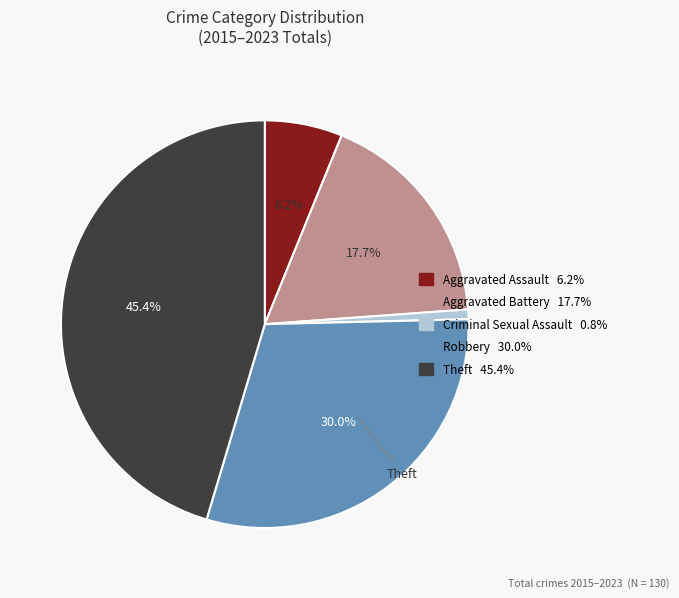

Which slice is the smallest?

Criminal Sexual Assault